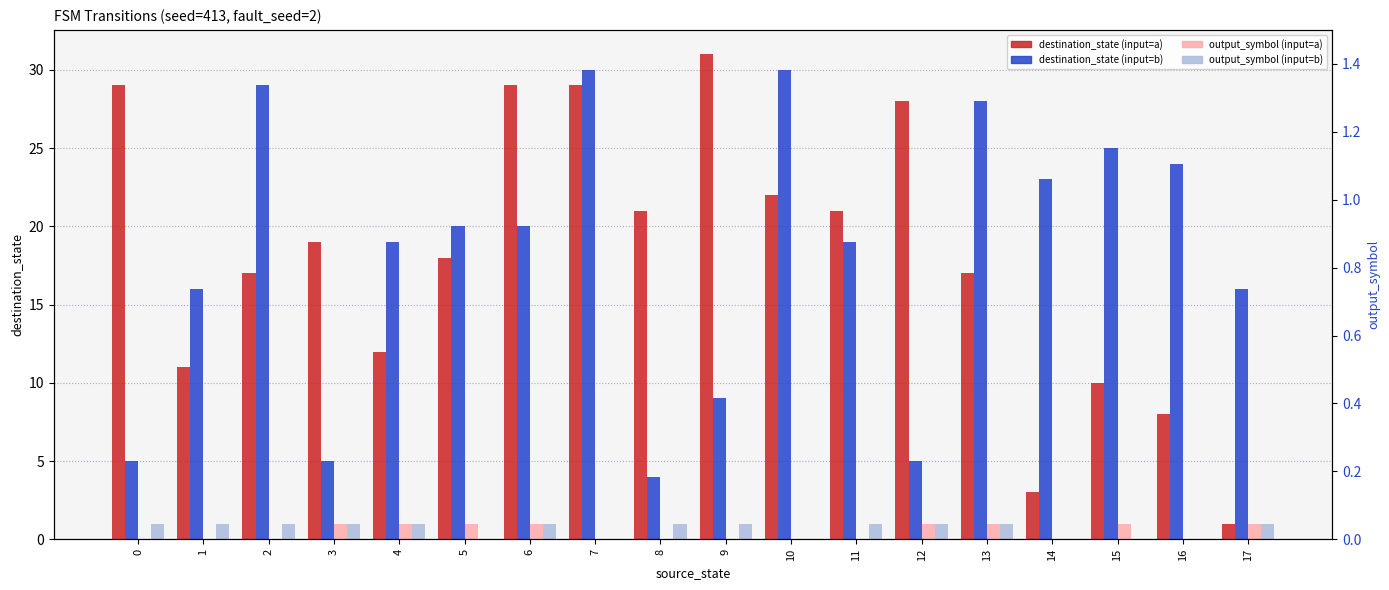

True or false: destination_state (input=b) has a value of 3 at 12.

False